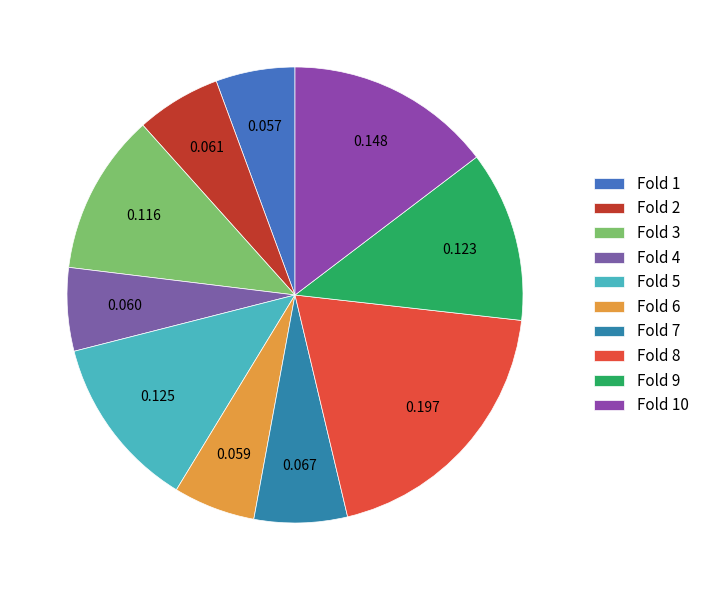

Which slice is the smallest?

Fold 1